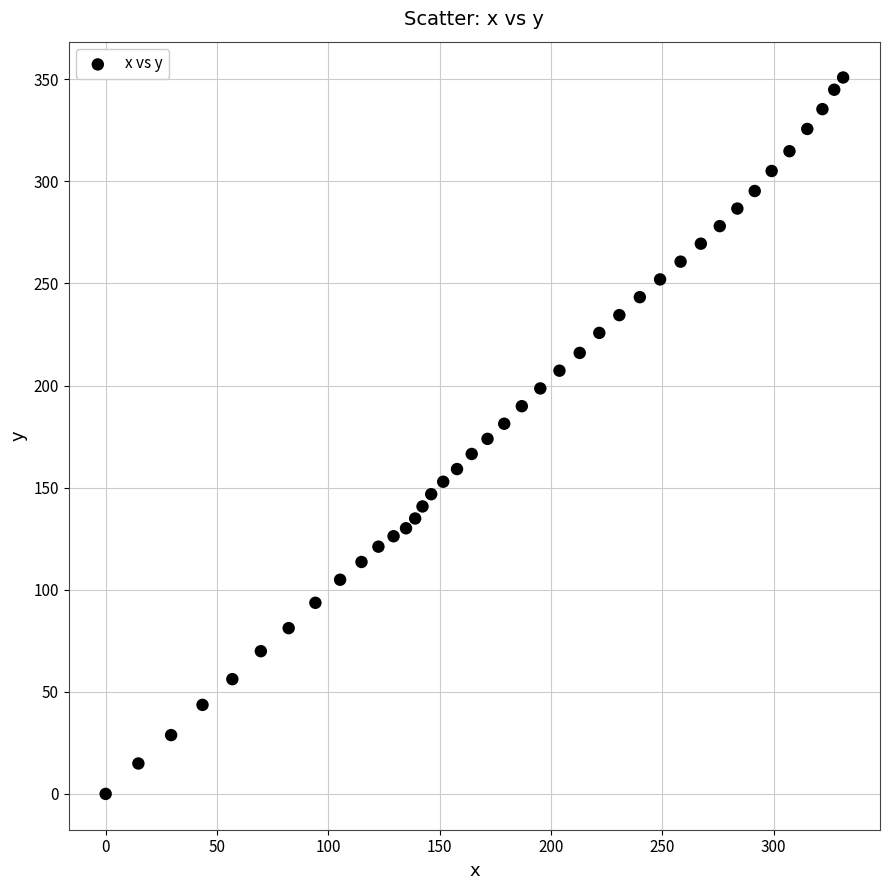

What is the range of X values (max minus min)?

331.2